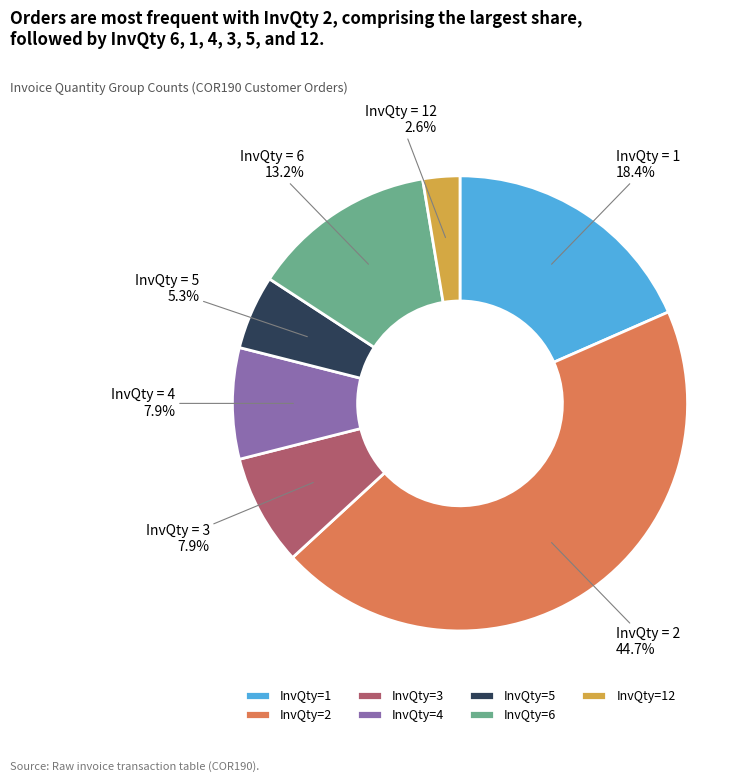

Does InvQty=3 account for over 50% of the chart?

No